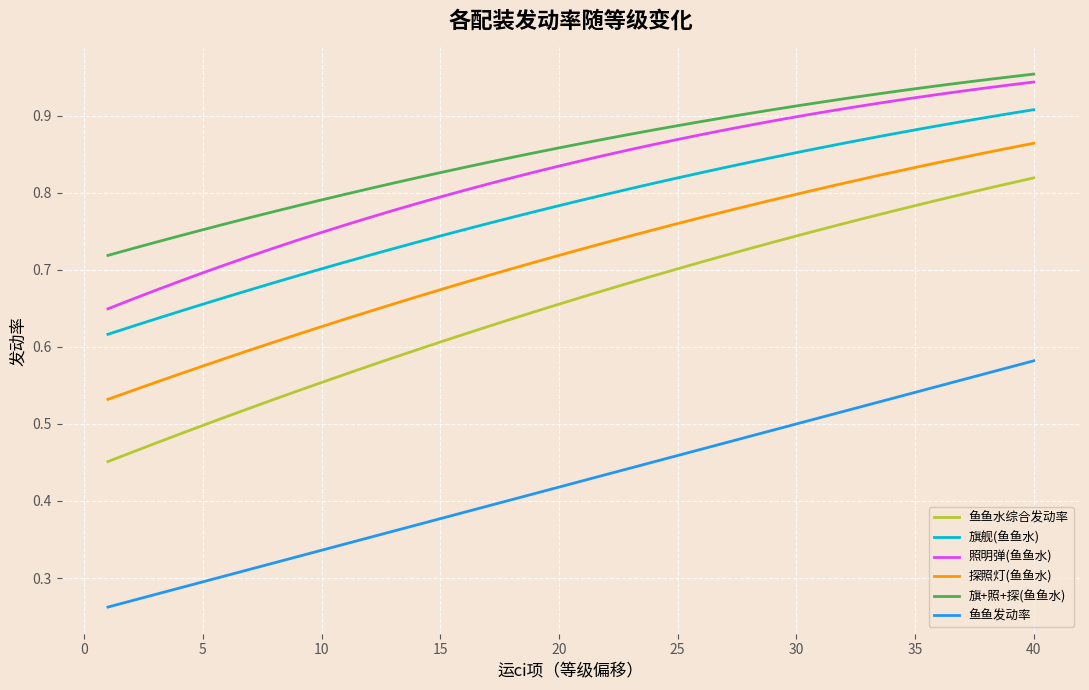

List the series in order of their peak value, lowest first.

鱼鱼发动率, 鱼鱼水综合发动率, 探照灯(鱼鱼水), 旗舰(鱼鱼水), 照明弹(鱼鱼水), 旗+照+探(鱼鱼水)